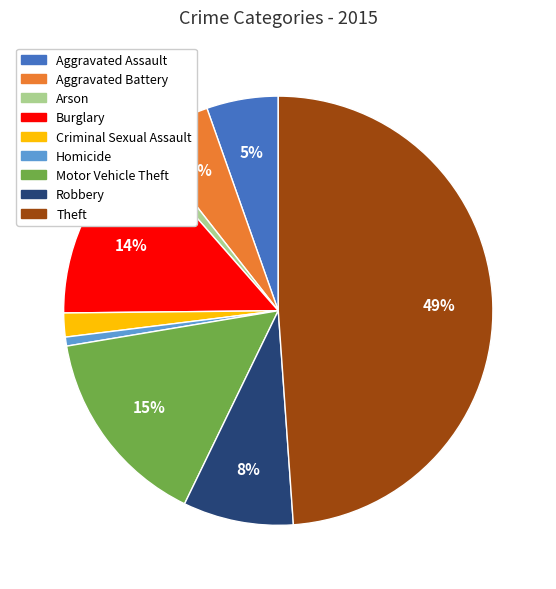

To the nearest percent, what is the average slice percentage?

11%